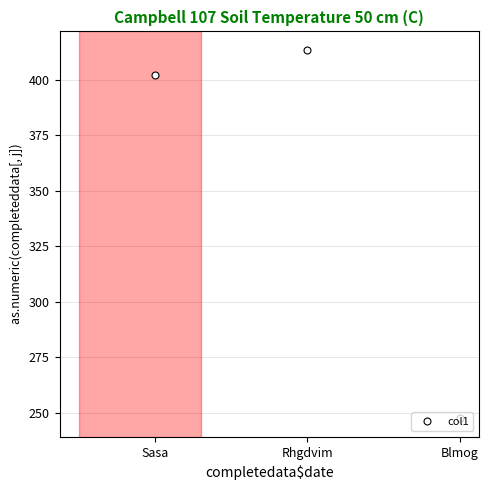

What is the sum of all values?

1063.0